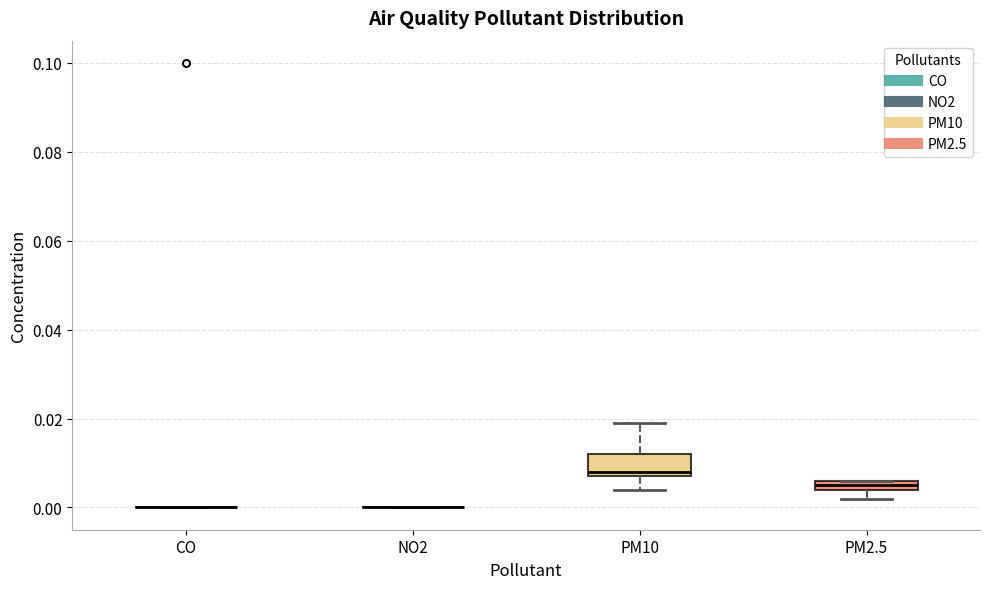

Comparing the boxes themselves (not the whiskers), which one is the tallest?

PM10